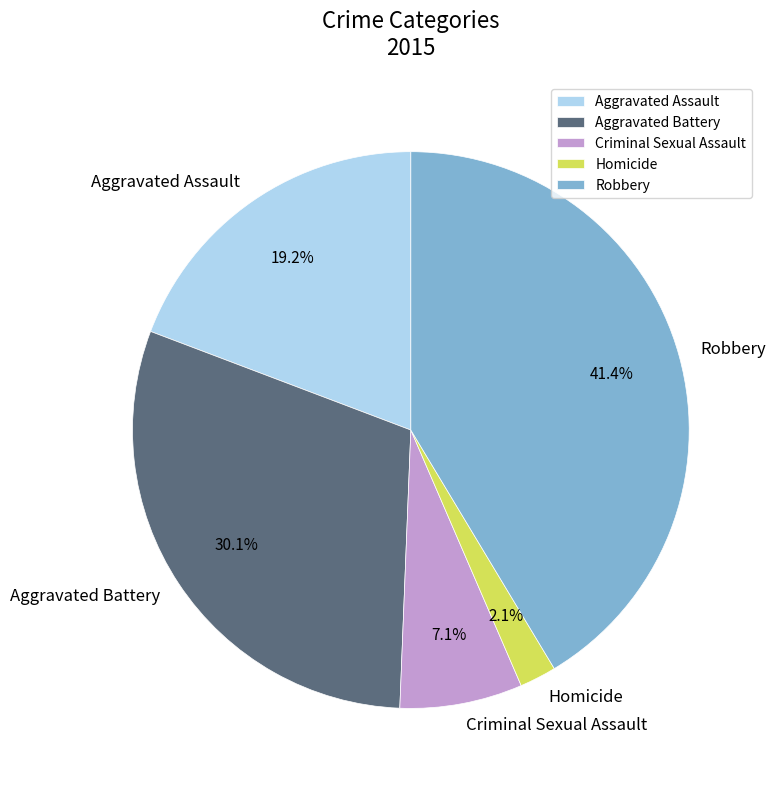

To the nearest percent, what is the difference between the largest and smallest slice percentages?

39%